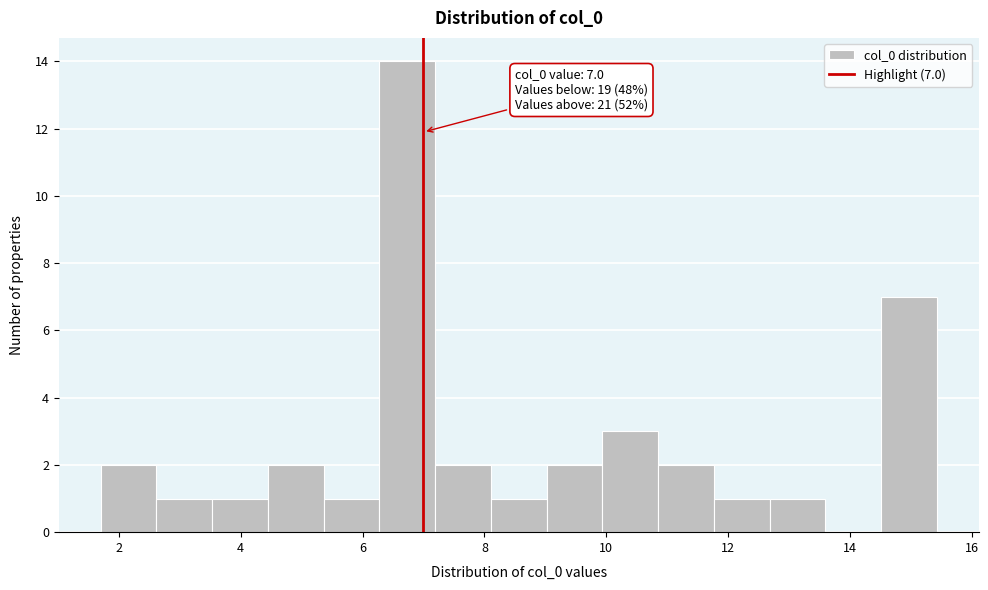

Which range on the x-axis has the tallest bar?

6.2 to 7.2